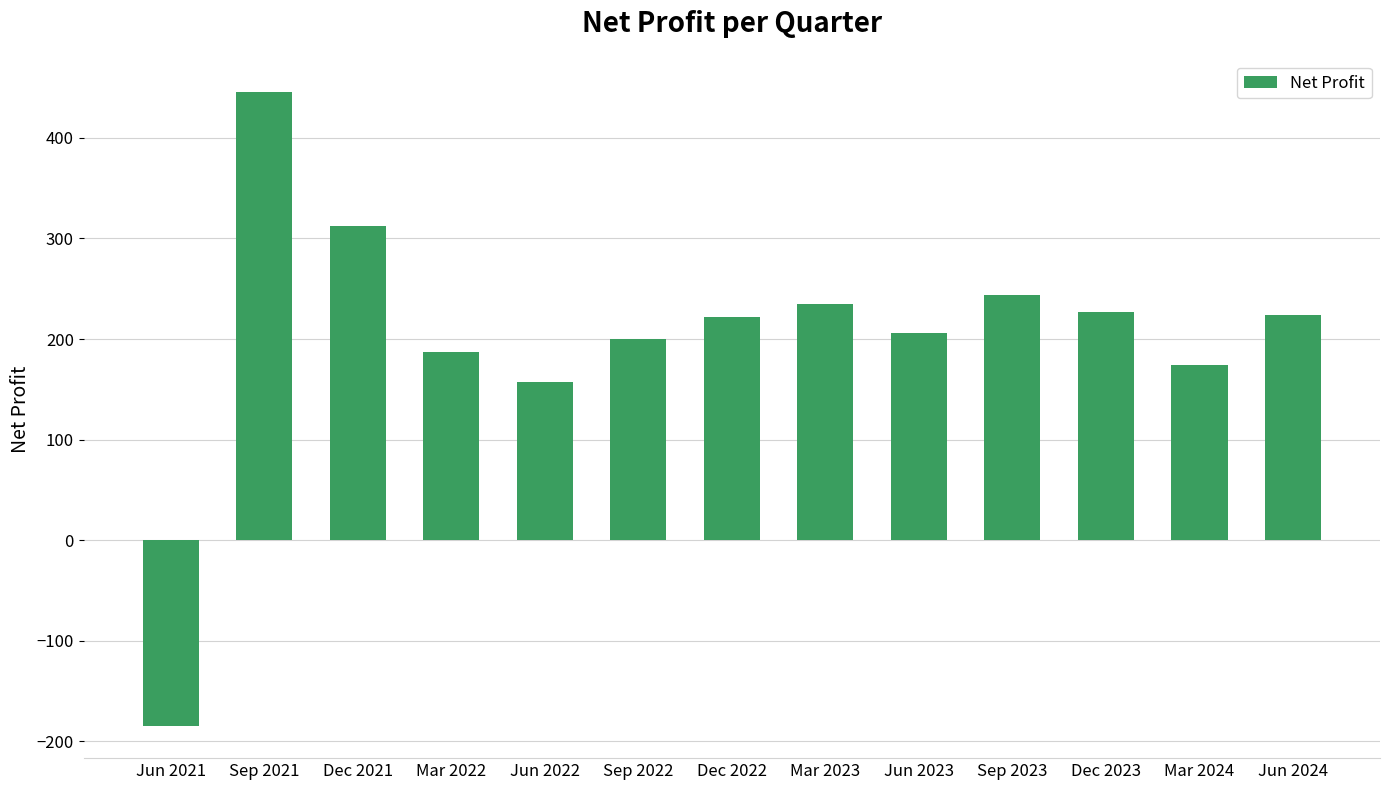

Does the chart contain stacked bars?

No